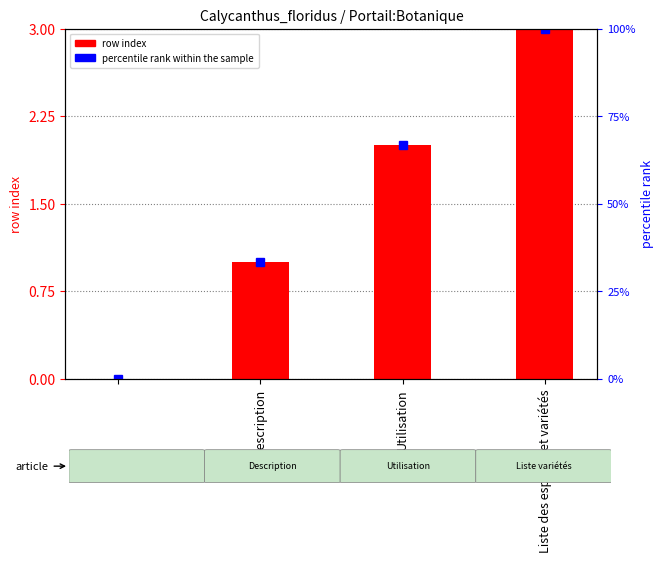

What is the difference between the percentile rank within the sample values at Liste des espèces et variétés and Description?

66.7